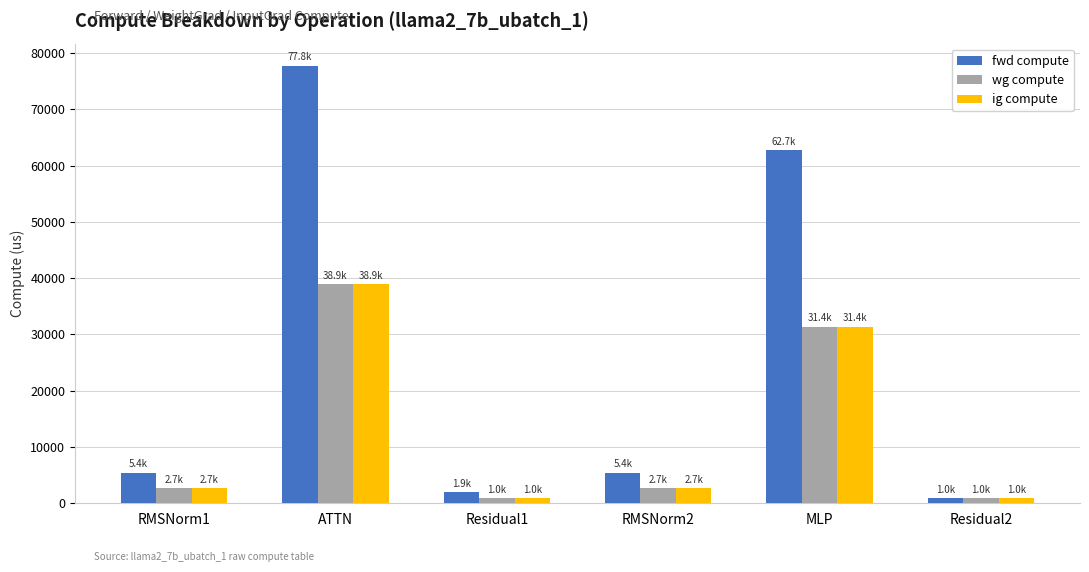

What is the lowest value of the fwd compute series?

958.9